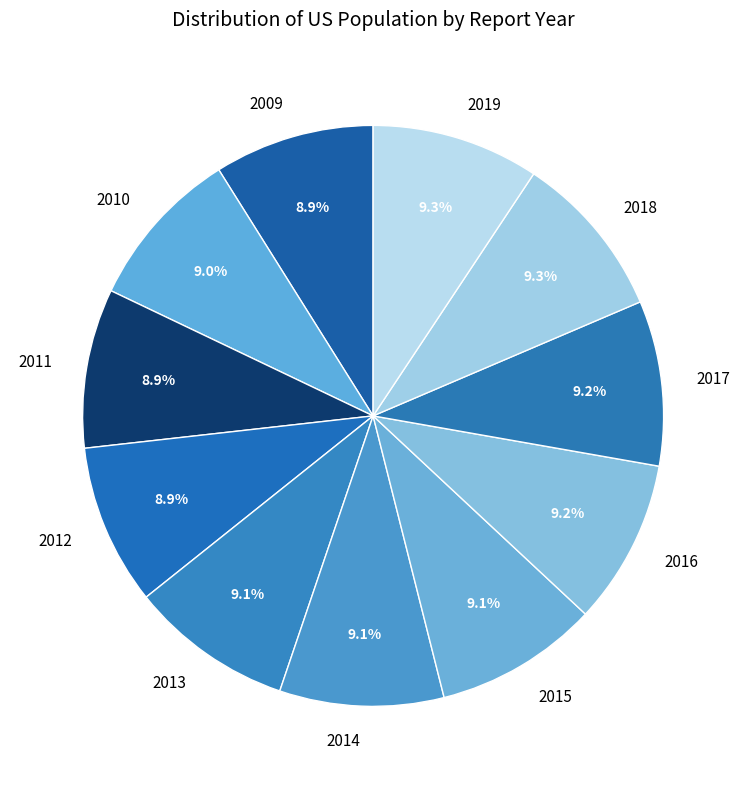

How many segments does this pie chart have?

11